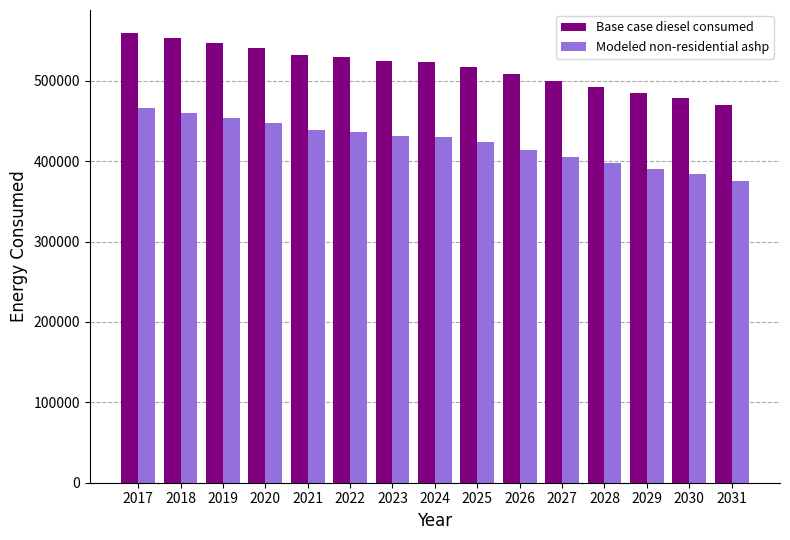

What is the approximate value of Base case diesel consumed at 2025?

517211.0